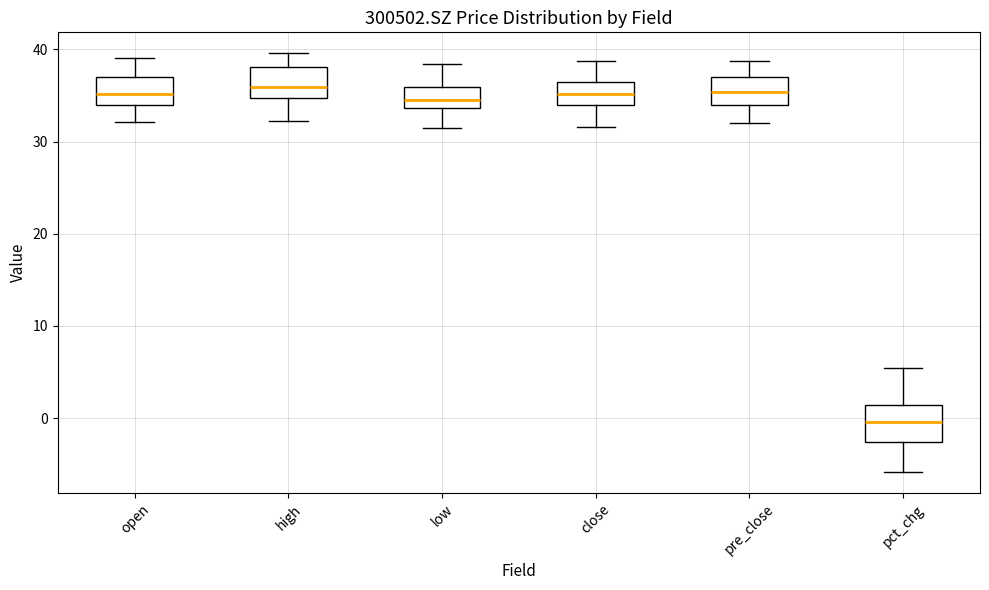

Where does the lower whisker of the box for close end on the y-axis? The values are not printed on the chart, so give them approximately, as read against the axis.

32